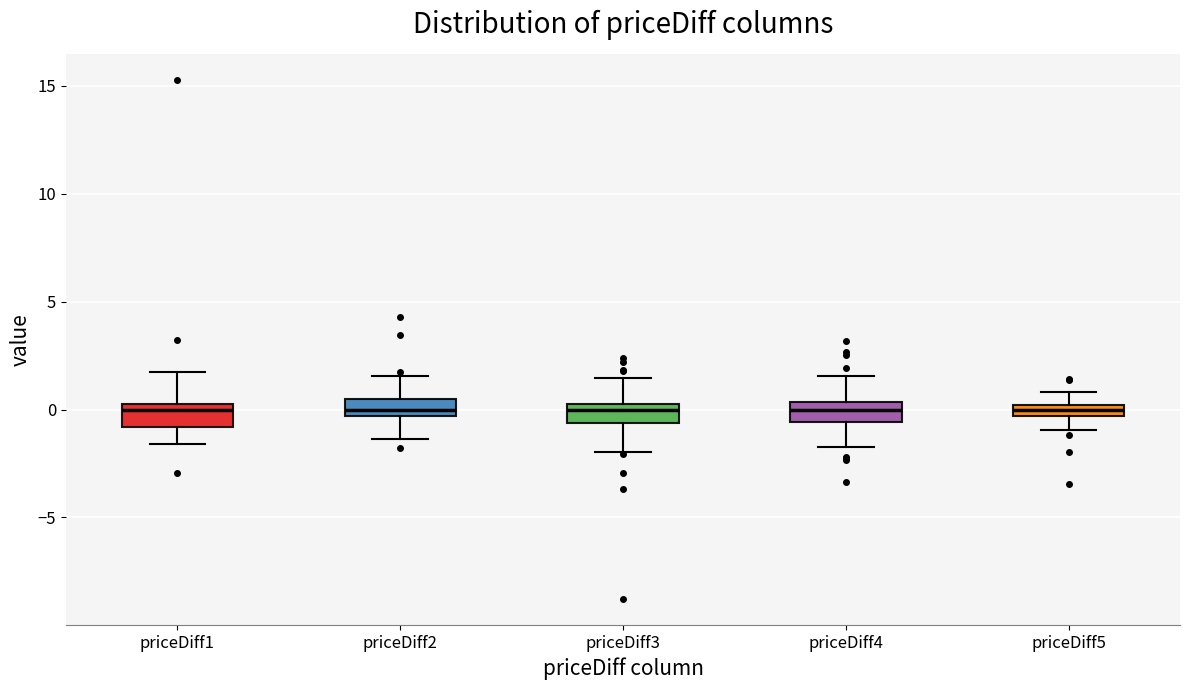

Where does the lower whisker of the box for priceDiff4 end on the y-axis? The values are not printed on the chart, so give them approximately, as read against the axis.

-1.5